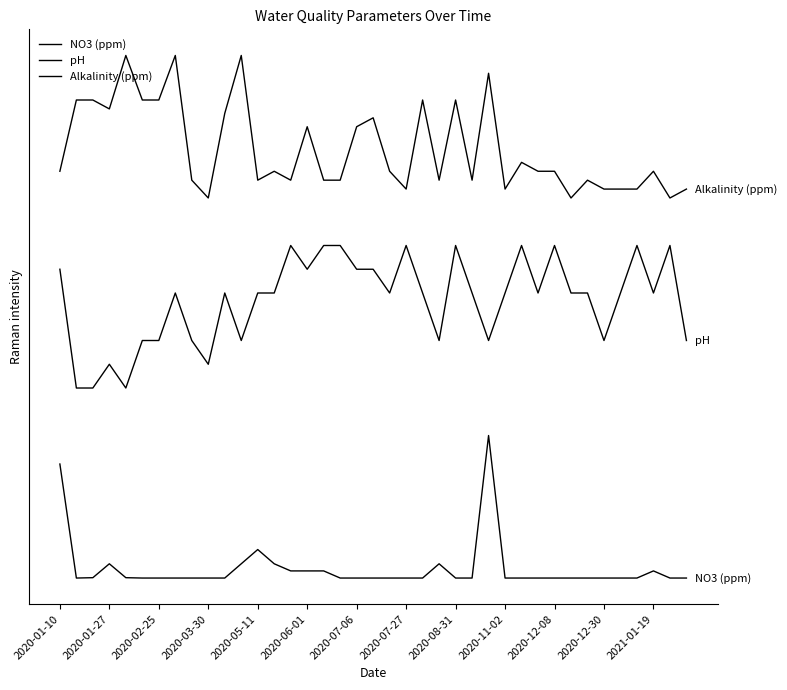

Rank the series by their average value, from highest to lowest.

Alkalinity (ppm), pH, NO3 (ppm)